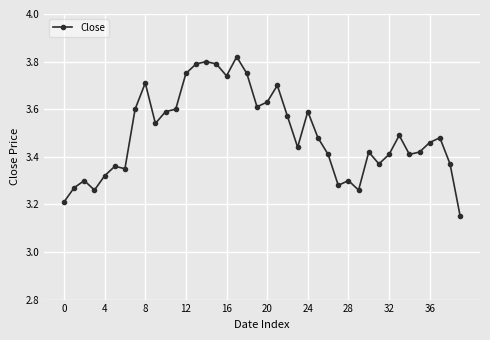

What is the difference between the maximum and minimum values?

0.7